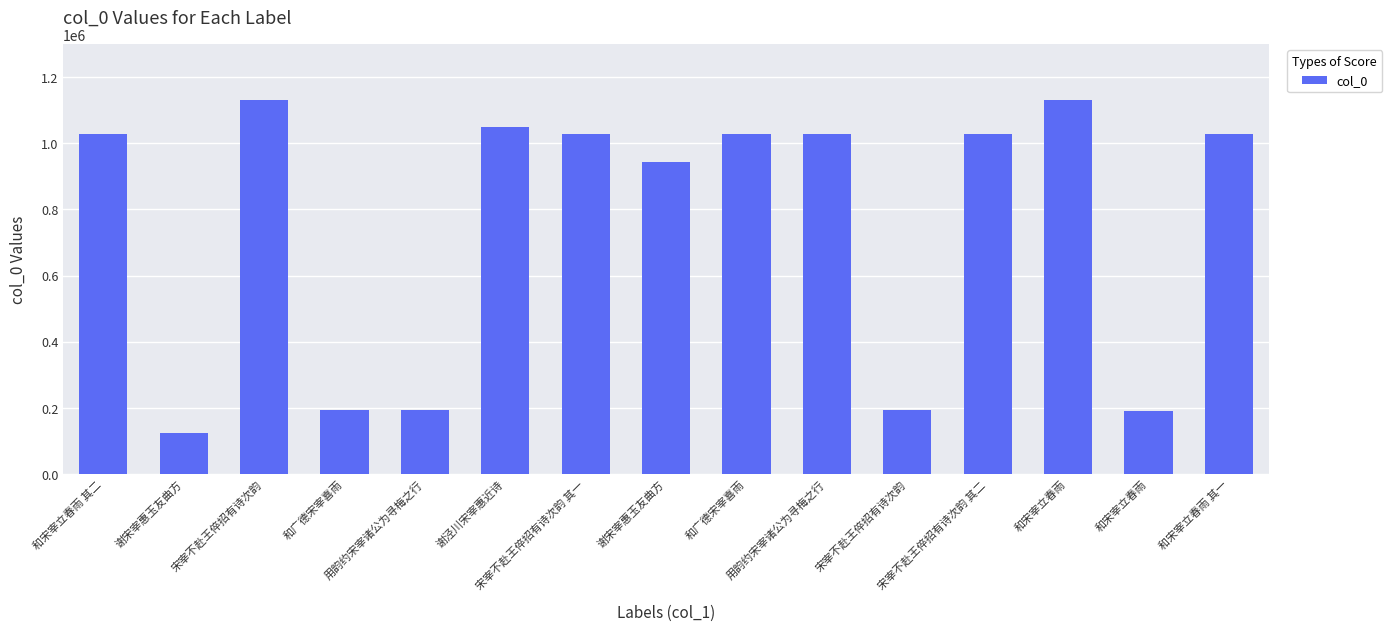

Count the number of data series in this chart.

1